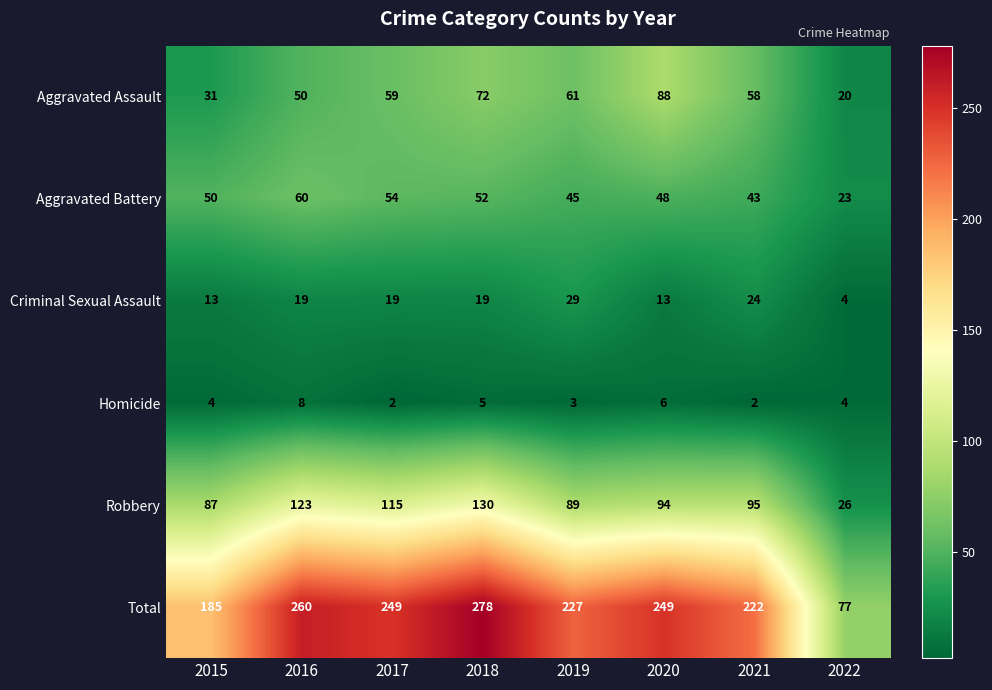

What is the sum of the Total values at 2015 and 2019?

412